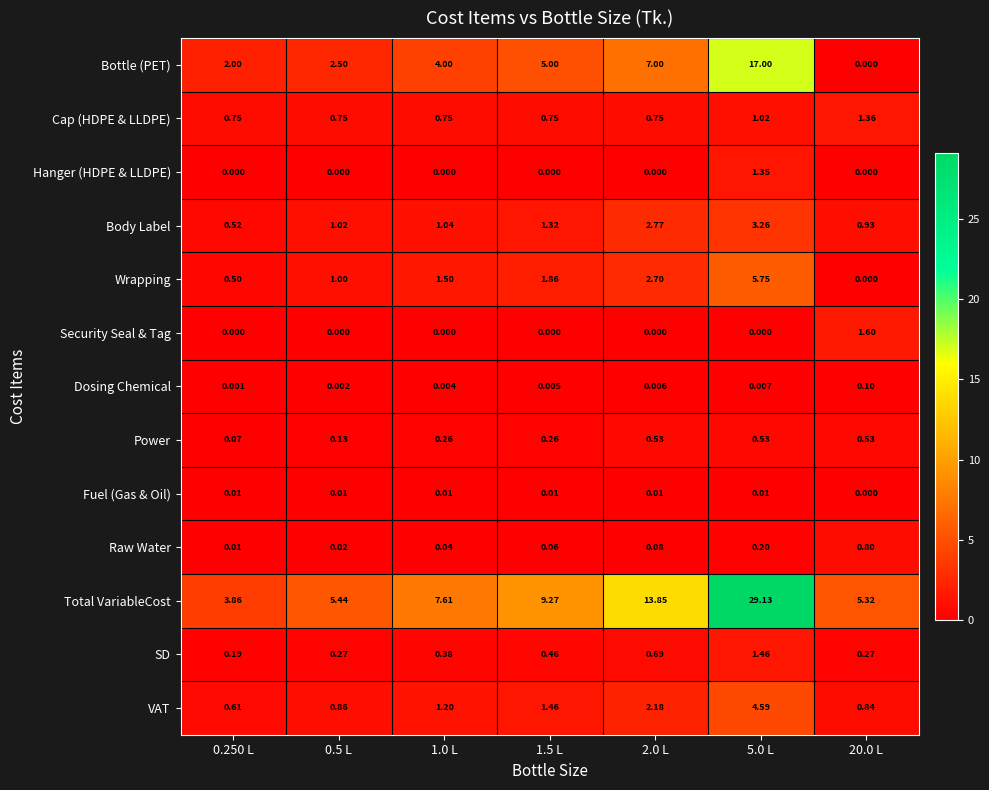

Rank the series by their maximum value, from highest to lowest.

Total VariableCost, Bottle (PET), Wrapping, VAT, Body Label, Security Seal & Tag, SD, Cap (HDPE & LLDPE), Hanger (HDPE & LLDPE), Raw Water, Power, Dosing Chemical, Fuel (Gas & Oil)